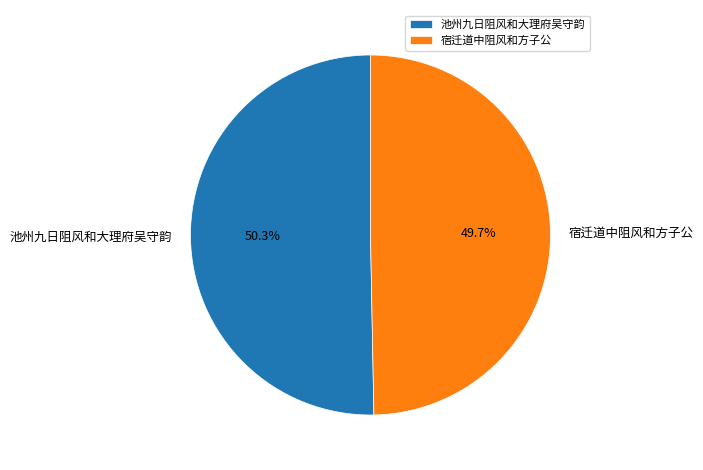

Is 宿迁道中阻风和方子公 the majority of the pie?

No